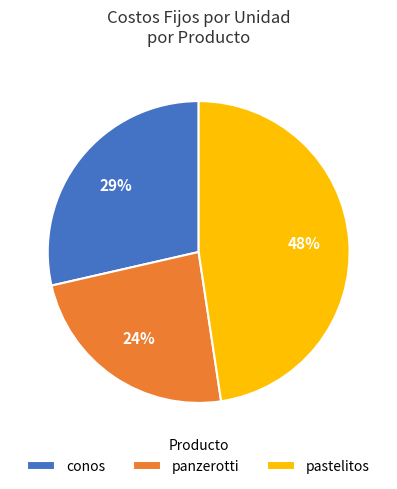

To the nearest percent, what percentage of the pie is panzerotti?

24%